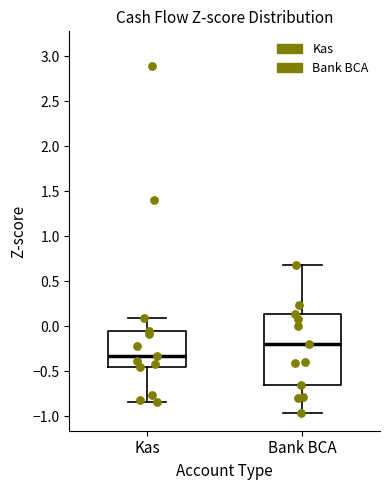

Where does the median line of the box for Kas sit on the y-axis? The values are not printed on the chart, so give them approximately, as read against the axis.

-0.35